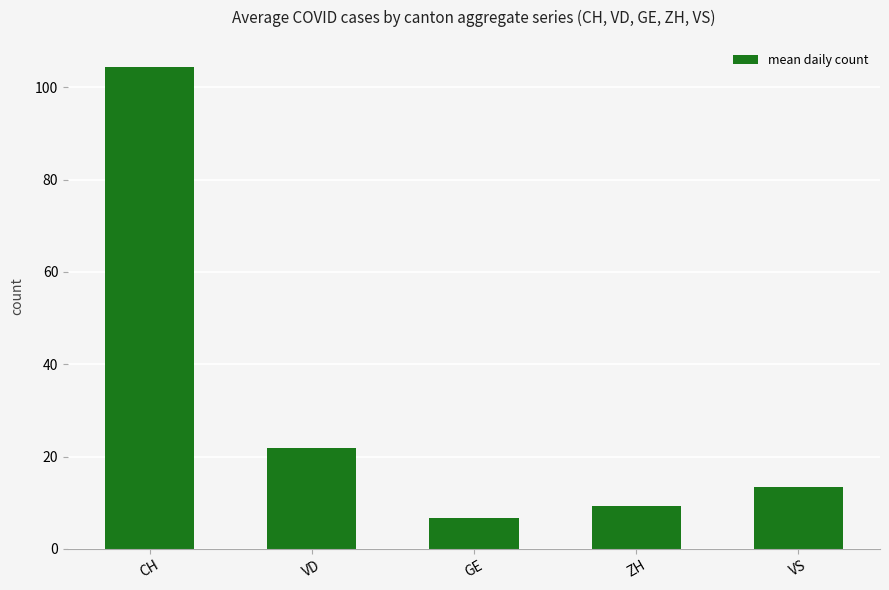

True or false: the data shows 104.5 at CH.

True